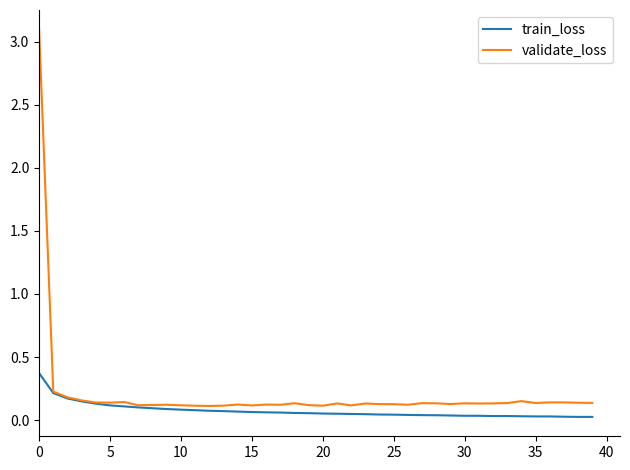

Which series has the widest spread of values?

validate_loss